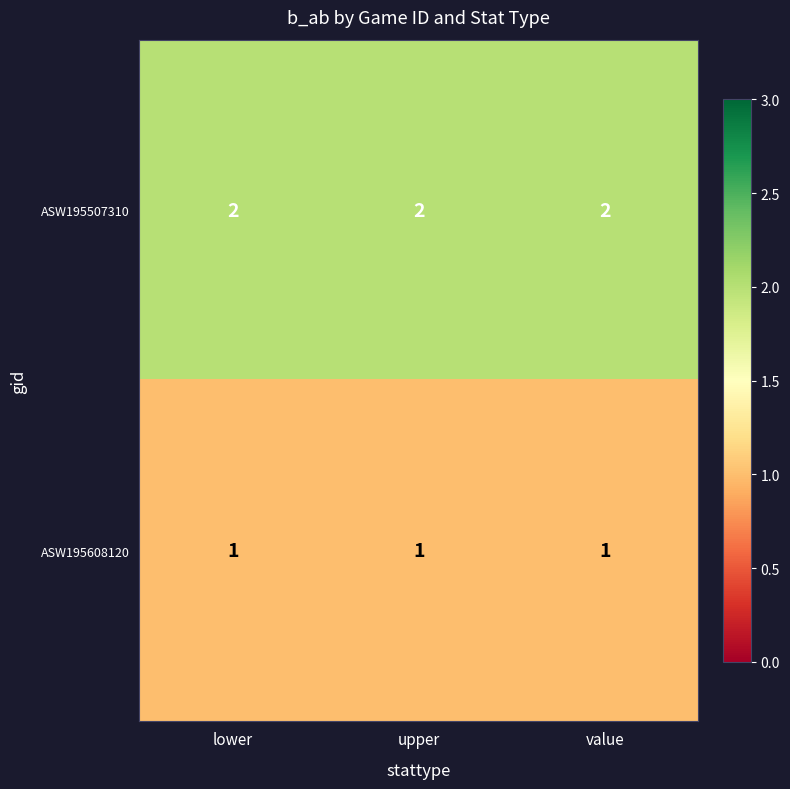

List the series in order of their overall mean, lowest first.

ASW195608120, ASW195507310